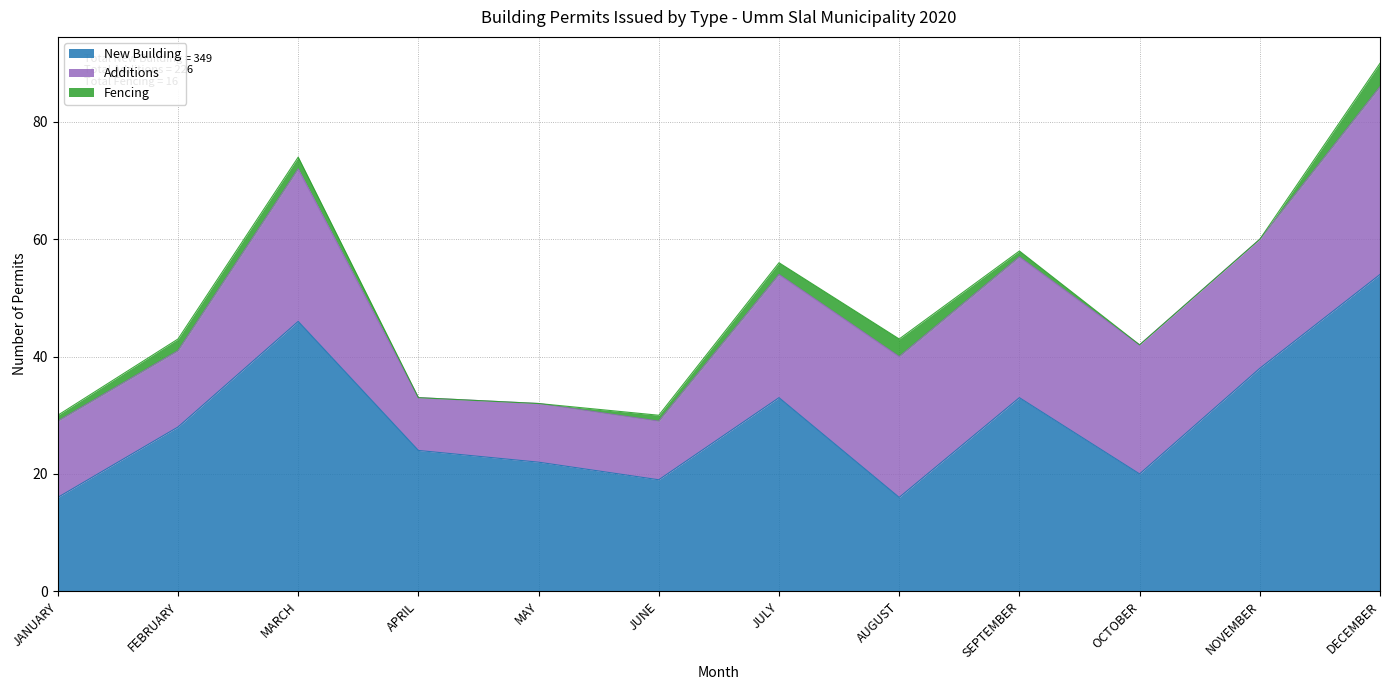

List the labels in order of Additions value, largest first.

DECEMBER, MARCH, AUGUST, SEPTEMBER, OCTOBER, NOVEMBER, JULY, JANUARY, FEBRUARY, MAY, JUNE, APRIL